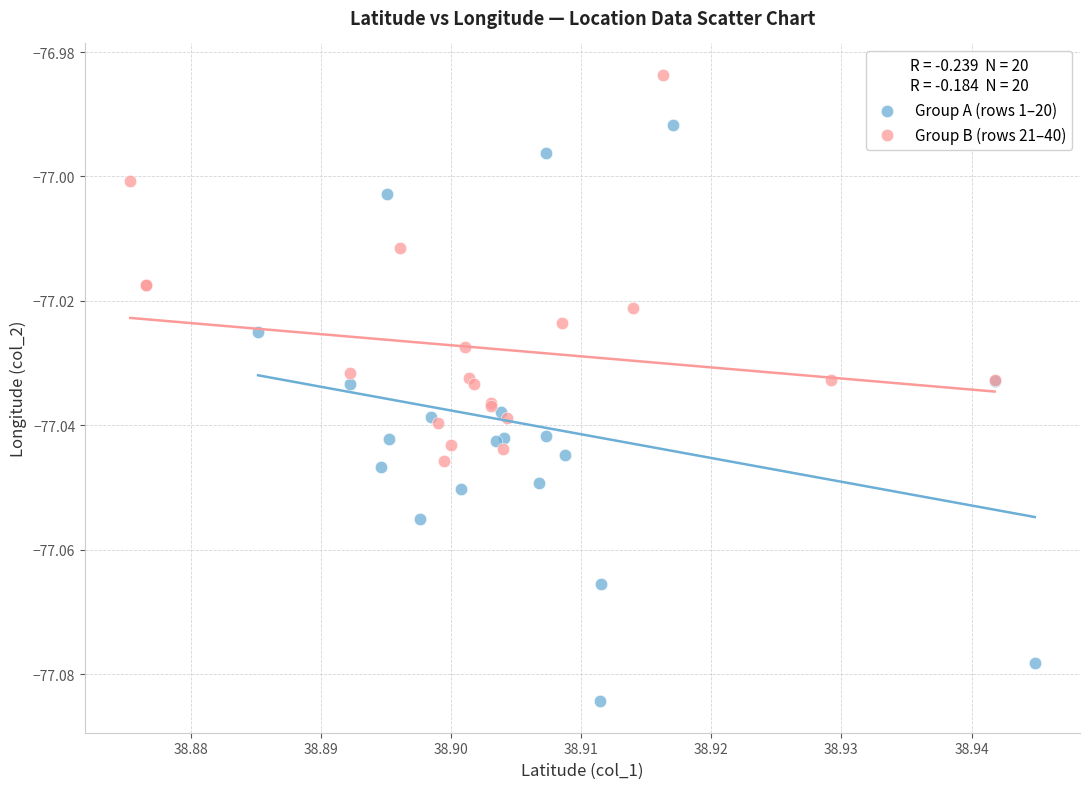

Which series contains the lowest Y value?

Group A (rows 1–20)